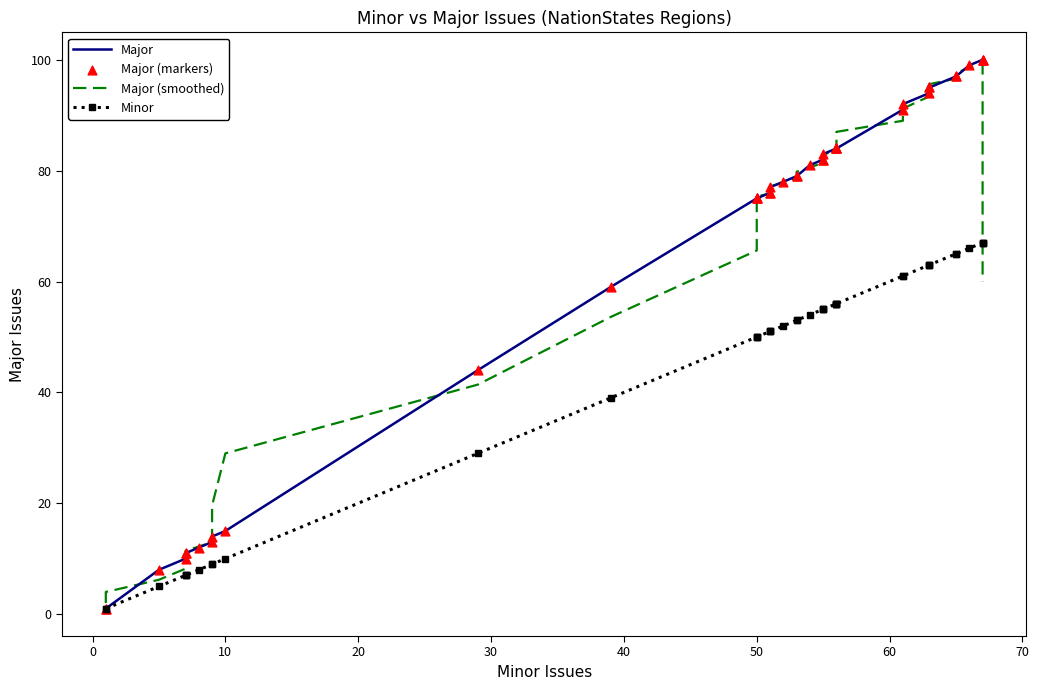

Which series has the largest Y range (max minus min)?

Major